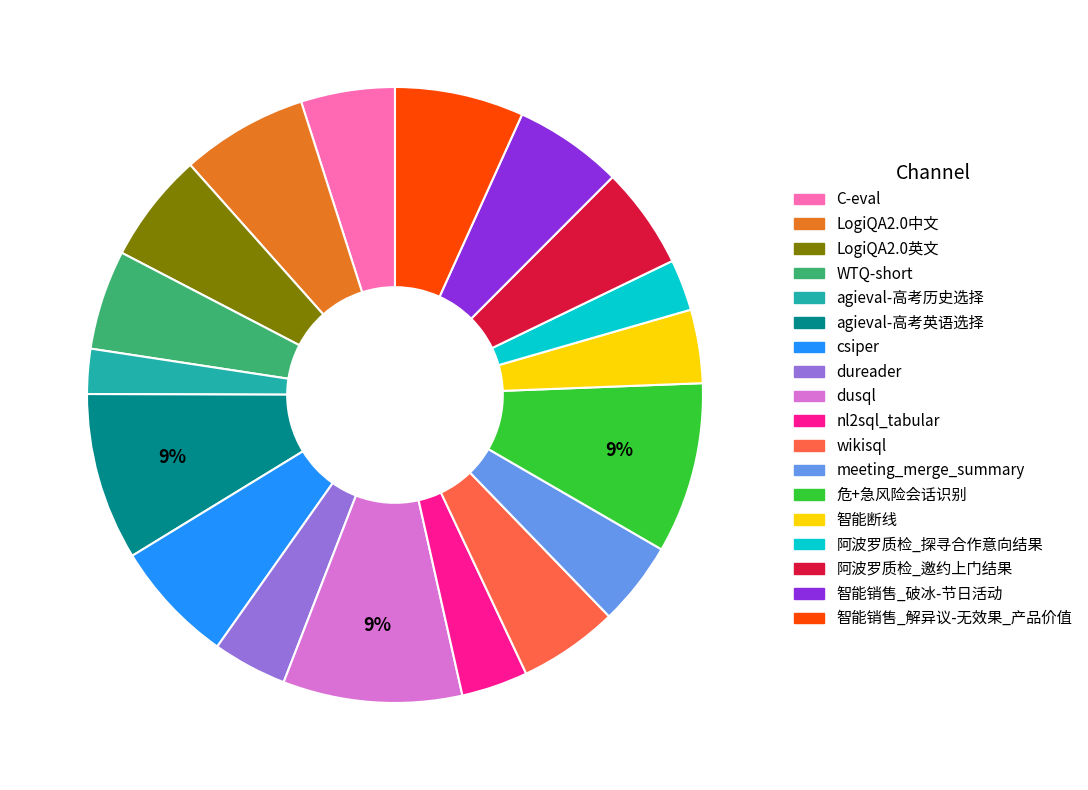

The LogiQA2.0中文 slice represents 7% of the pie. True or false?

True